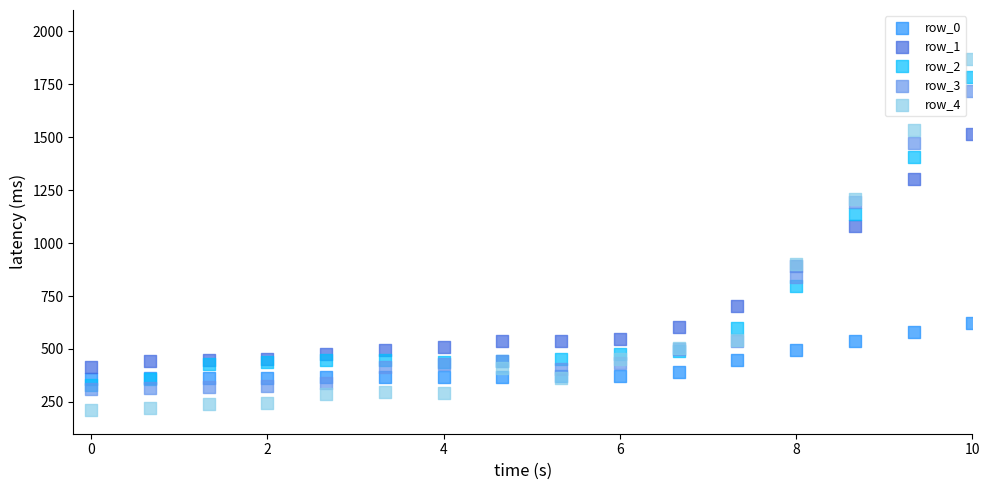

What are all the series names shown in the legend?

row_0, row_1, row_2, row_3, row_4